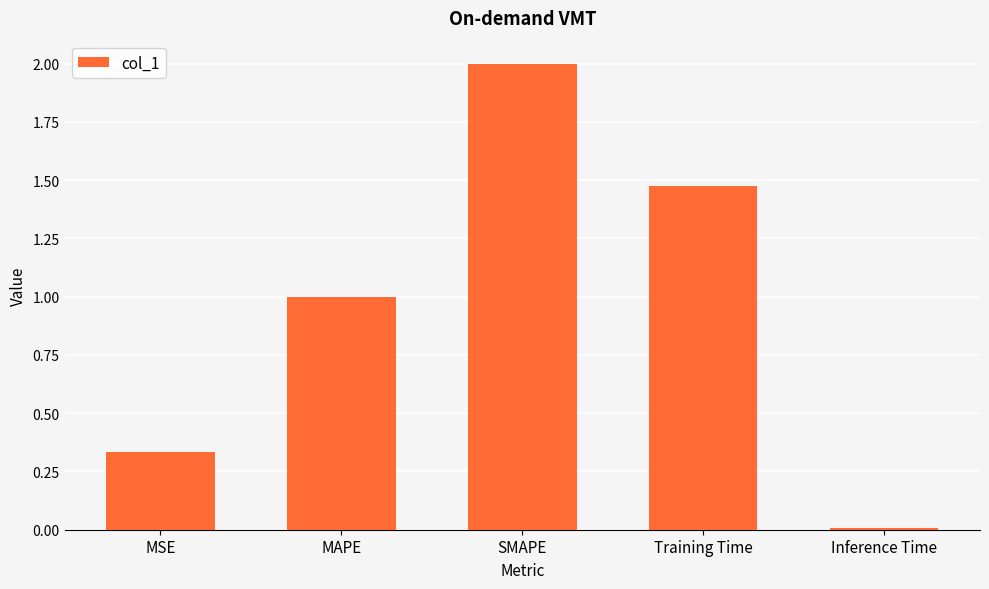

What is the difference between the values at SMAPE and Training Time?

0.5